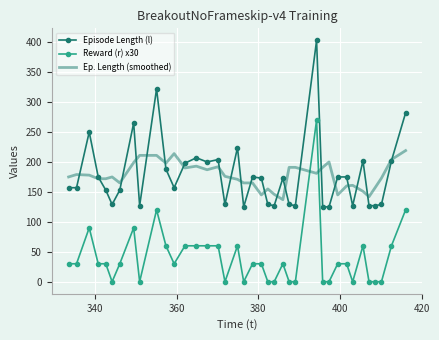

Rank the series by their maximum value, from highest to lowest.

Episode Length (l), Reward (r) x30, Ep. Length (smoothed)